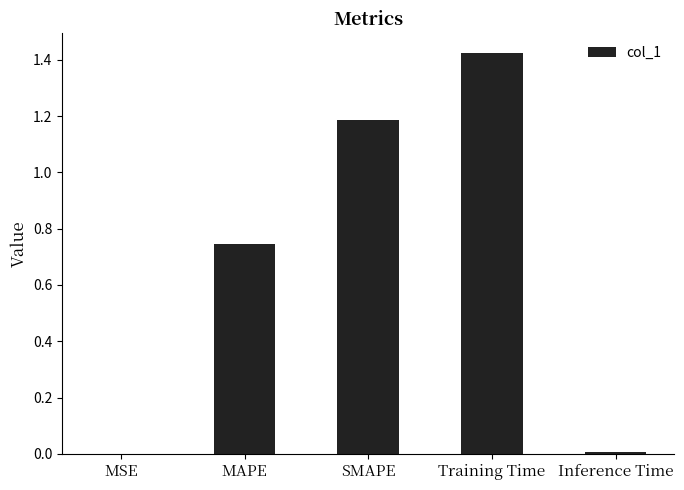

Which category has the highest value across all series?

Training Time